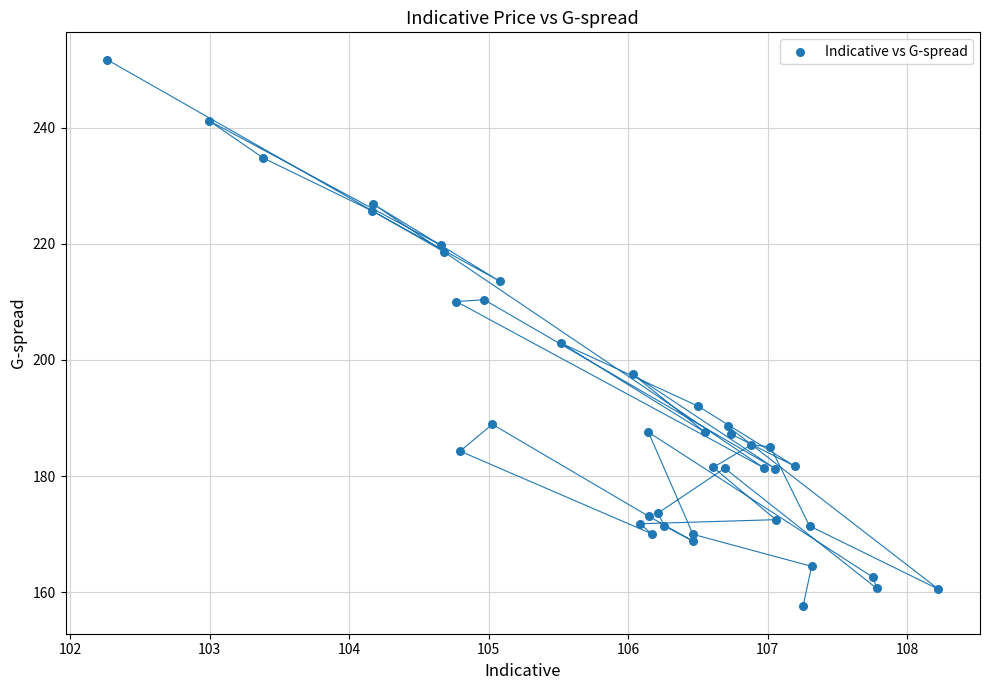

What Y value in the scatter plot is closest to 204?

202.9